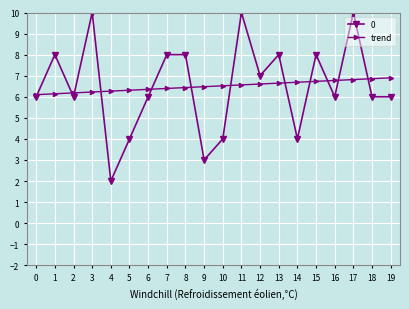

True or false: trend has a value of 6.3 at 5.

True